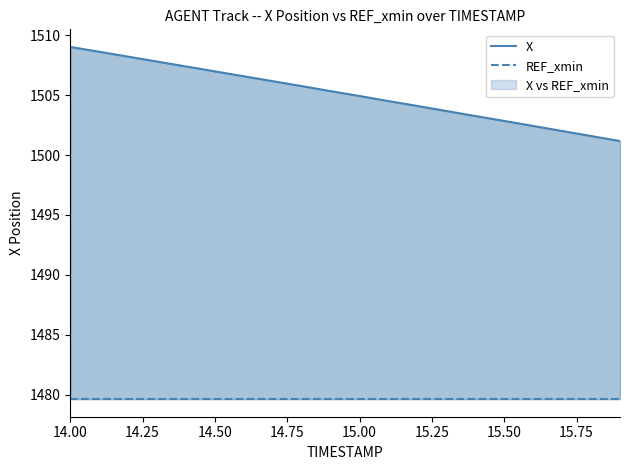

What is the highest value of the X series?

1509.0